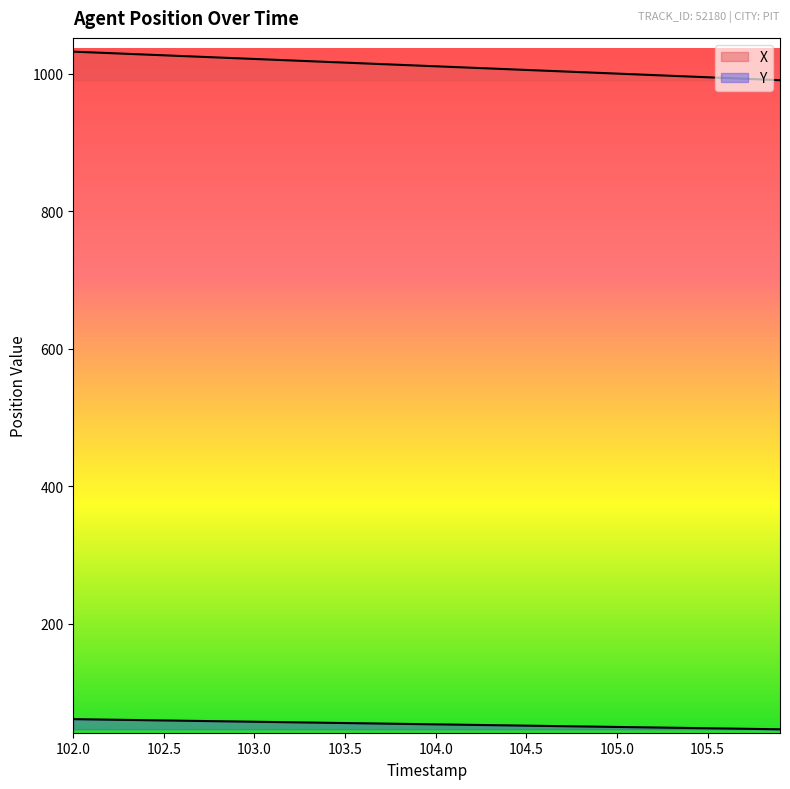

Which label corresponds to the smallest value in the chart?

105.9